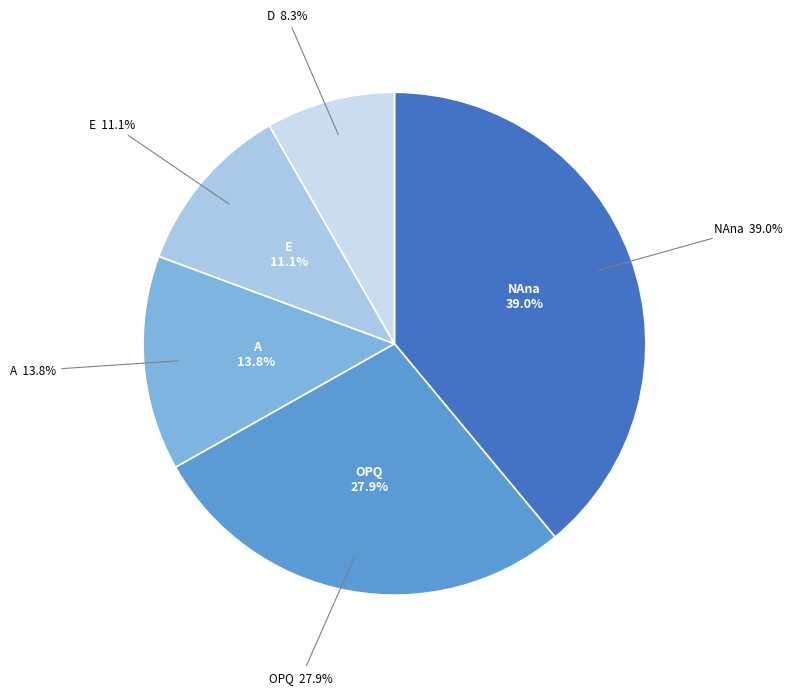

Rank the categories by value from lowest to highest.

D, E, A, OPQ, NAna